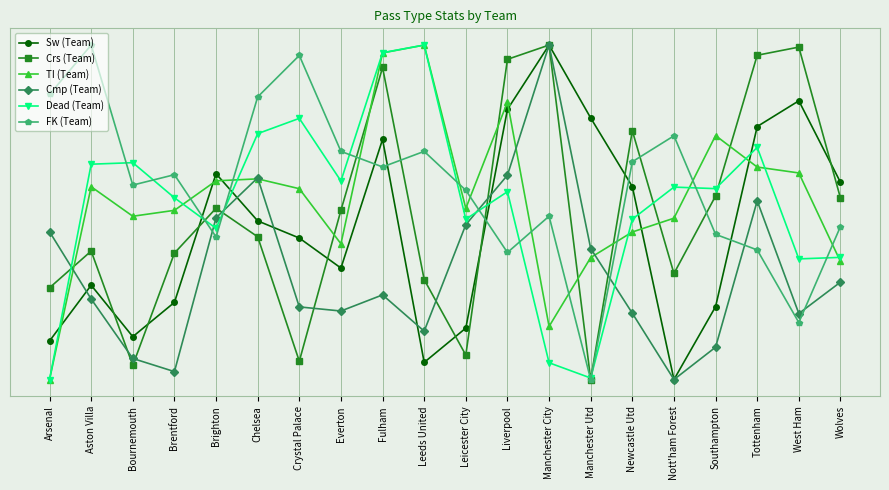

What is the average value of the Dead (Team) series?

0.5